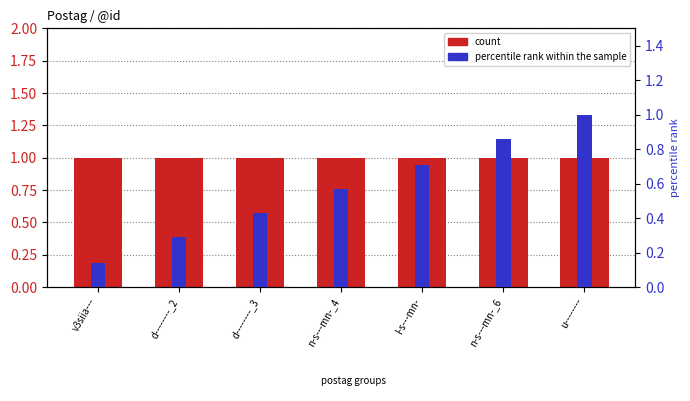

Reading left to right, what are all the values shown in this chart?

count: 1.0	1.0	1.0	1.0	1.0	1.0	1.0
percentile rank within the sample: 0.1	0.3	0.4	0.6	0.7	0.9	1.0